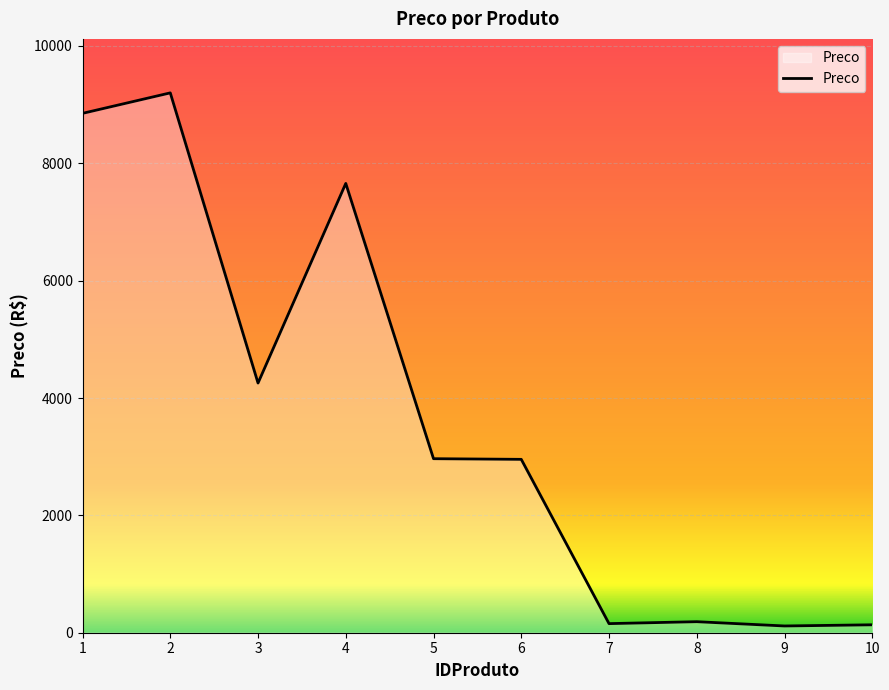

What is the ratio of the value at 6 to the value at 4?

0.4